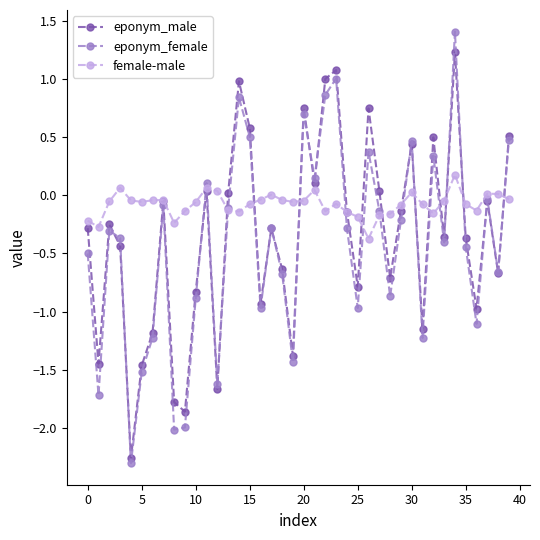

Which series has the widest spread of values?

eponym_female